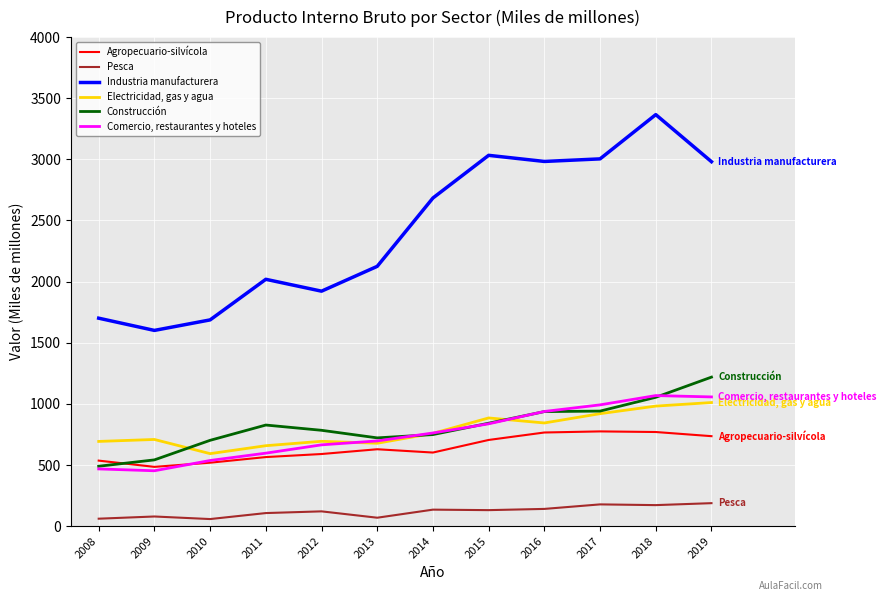

Which series has the widest spread of values?

Industria manufacturera